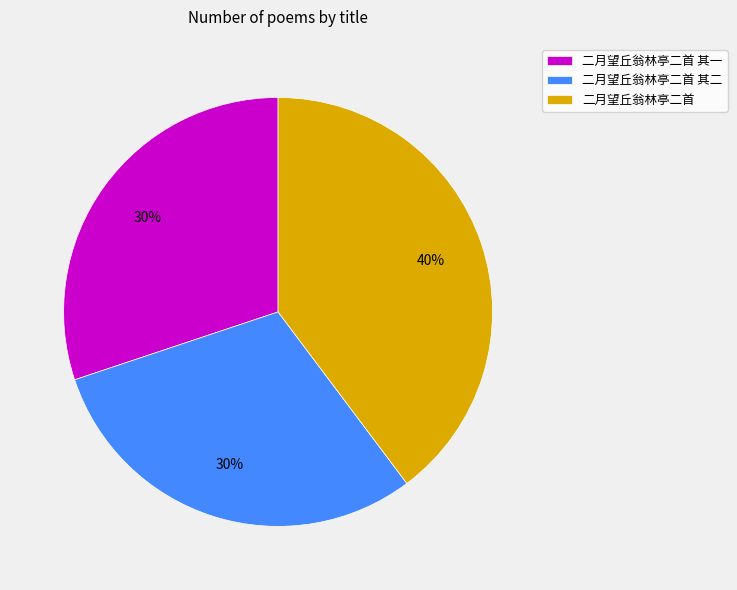

Between 二月望丘翁林亭二首 其二 and 二月望丘翁林亭二首, which is larger?

二月望丘翁林亭二首